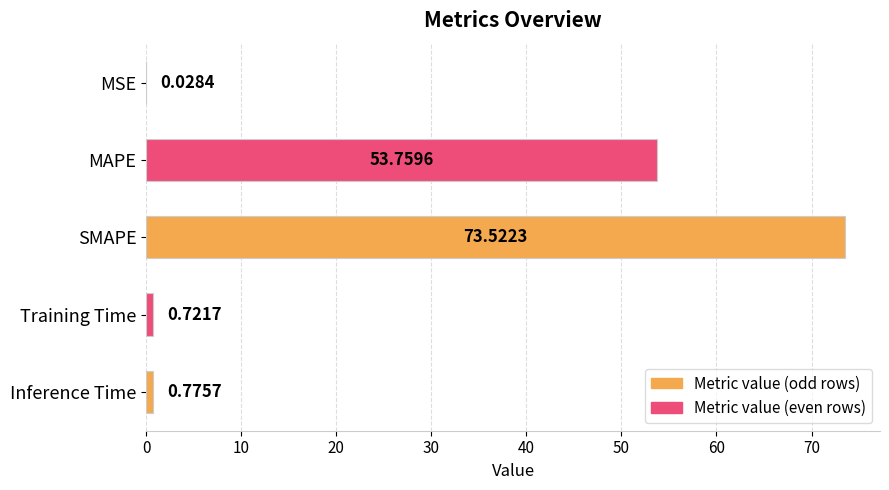

Which has a higher value, MSE or Inference Time?

Inference Time